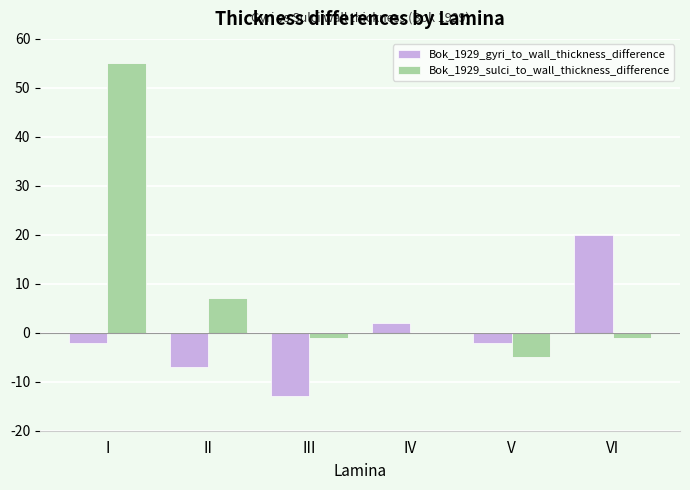

At which category is the sum across all series the highest?

I